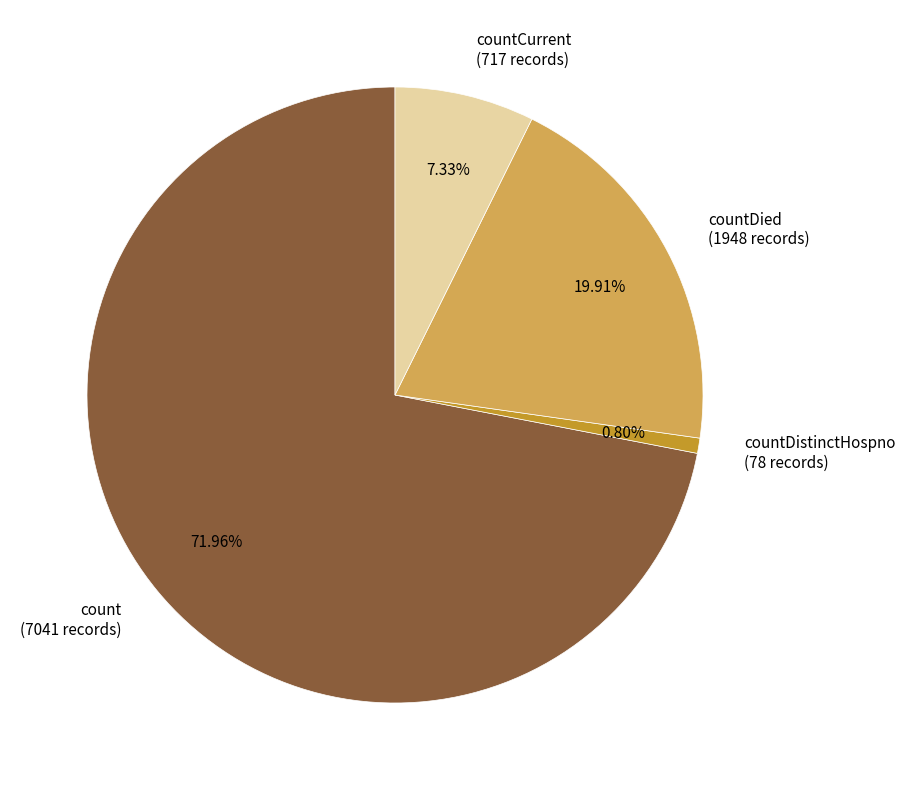

How many segments does this pie chart have?

4